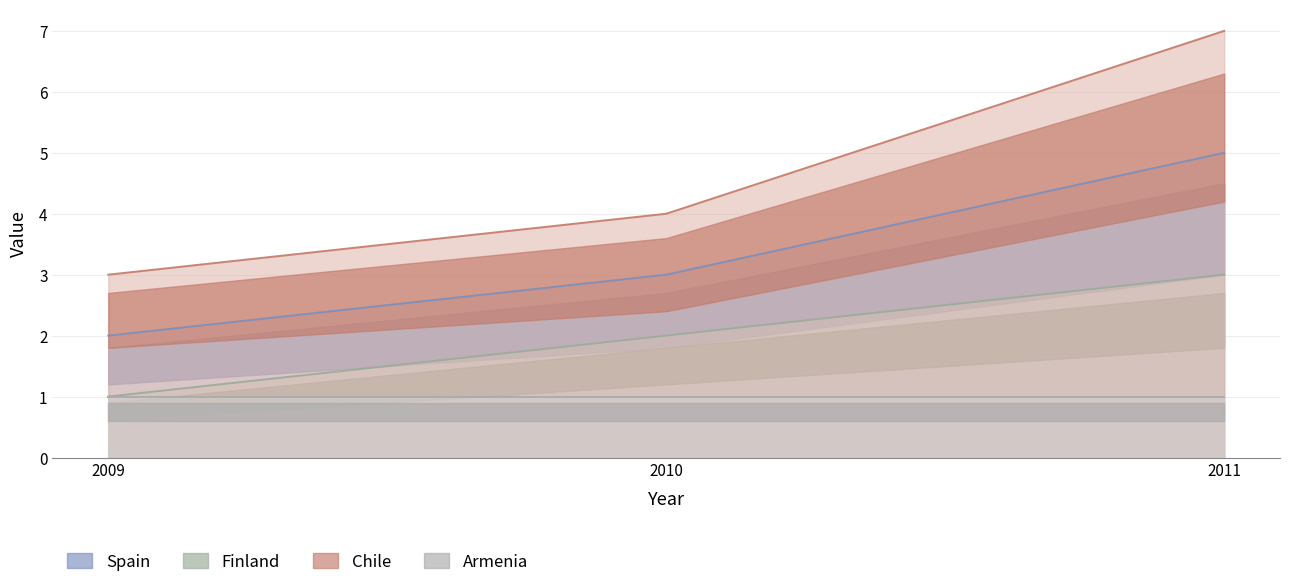

What is the maximum value for Spain?

5